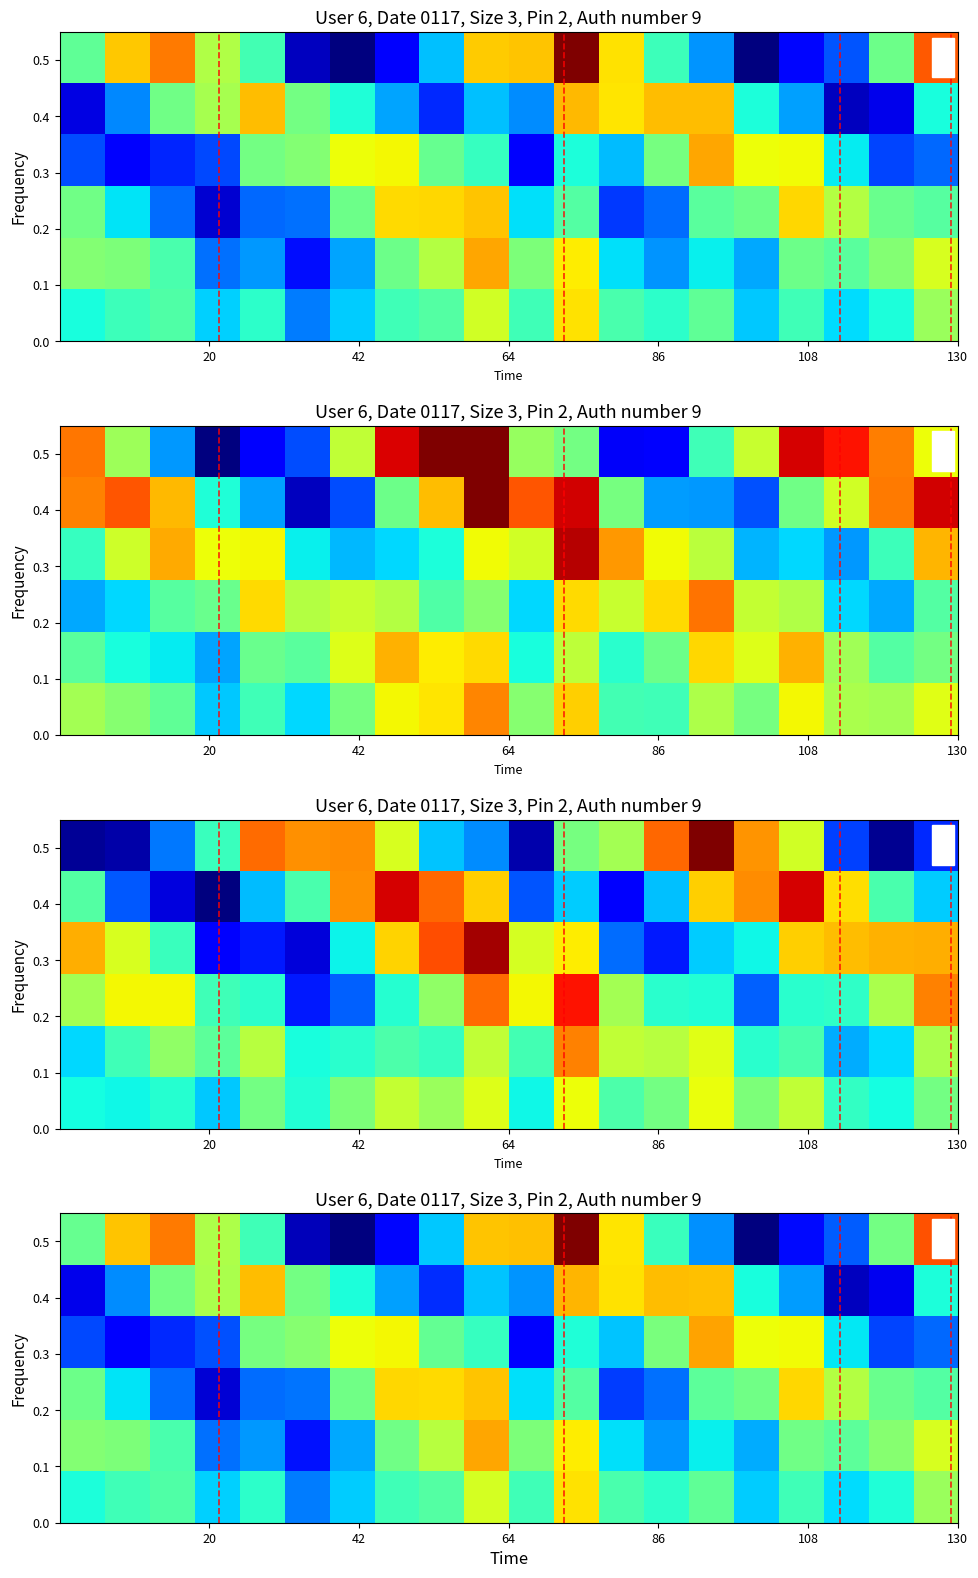

How many data points does each series have?

20